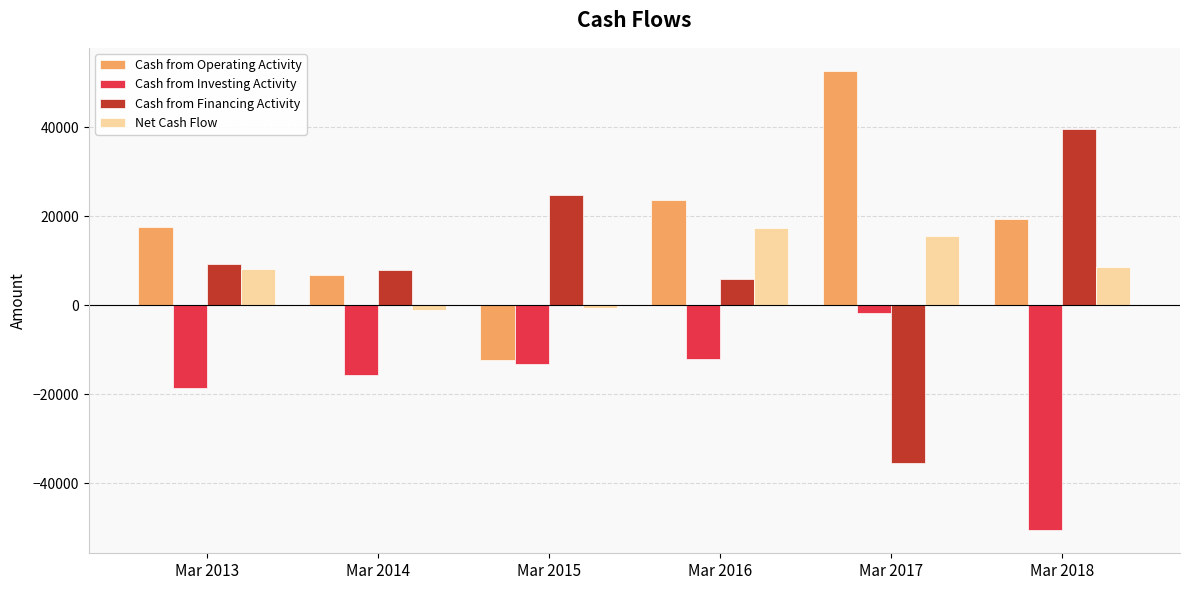

Which label corresponds to the largest value in the chart?

Mar 2017